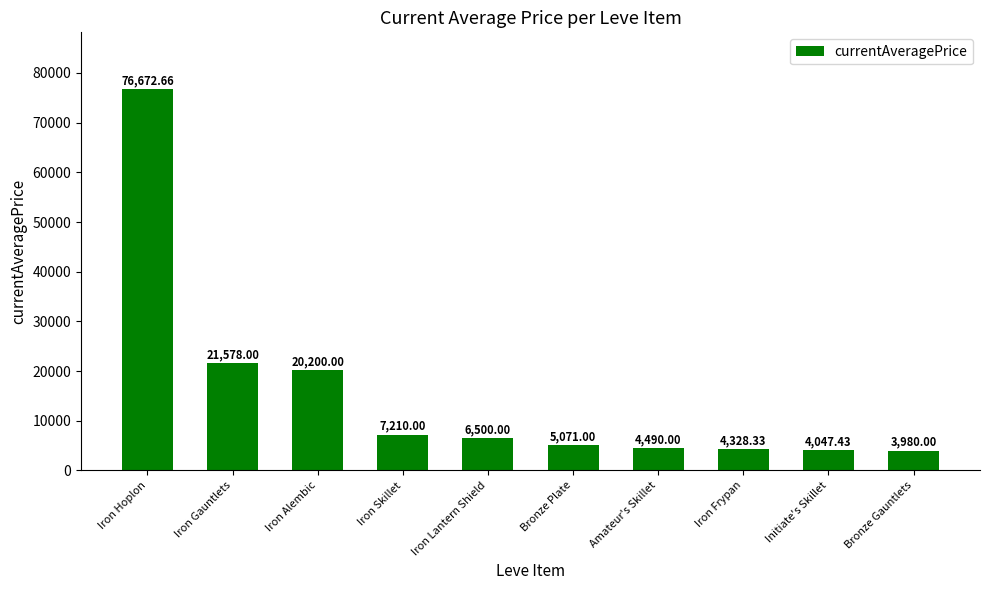

Rank the categories by value from lowest to highest.

Bronze Gauntlets, Initiate's Skillet, Iron Frypan, Amateur's Skillet, Bronze Plate, Iron Lantern Shield, Iron Skillet, Iron Alembic, Iron Gauntlets, Iron Hoplon